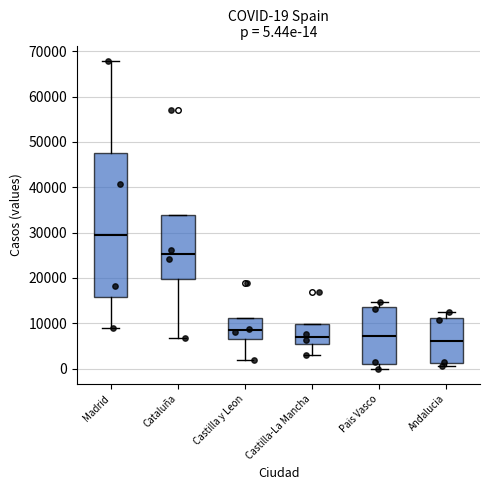

Which box is the tallest, from its lower edge to its upper edge?

Madrid